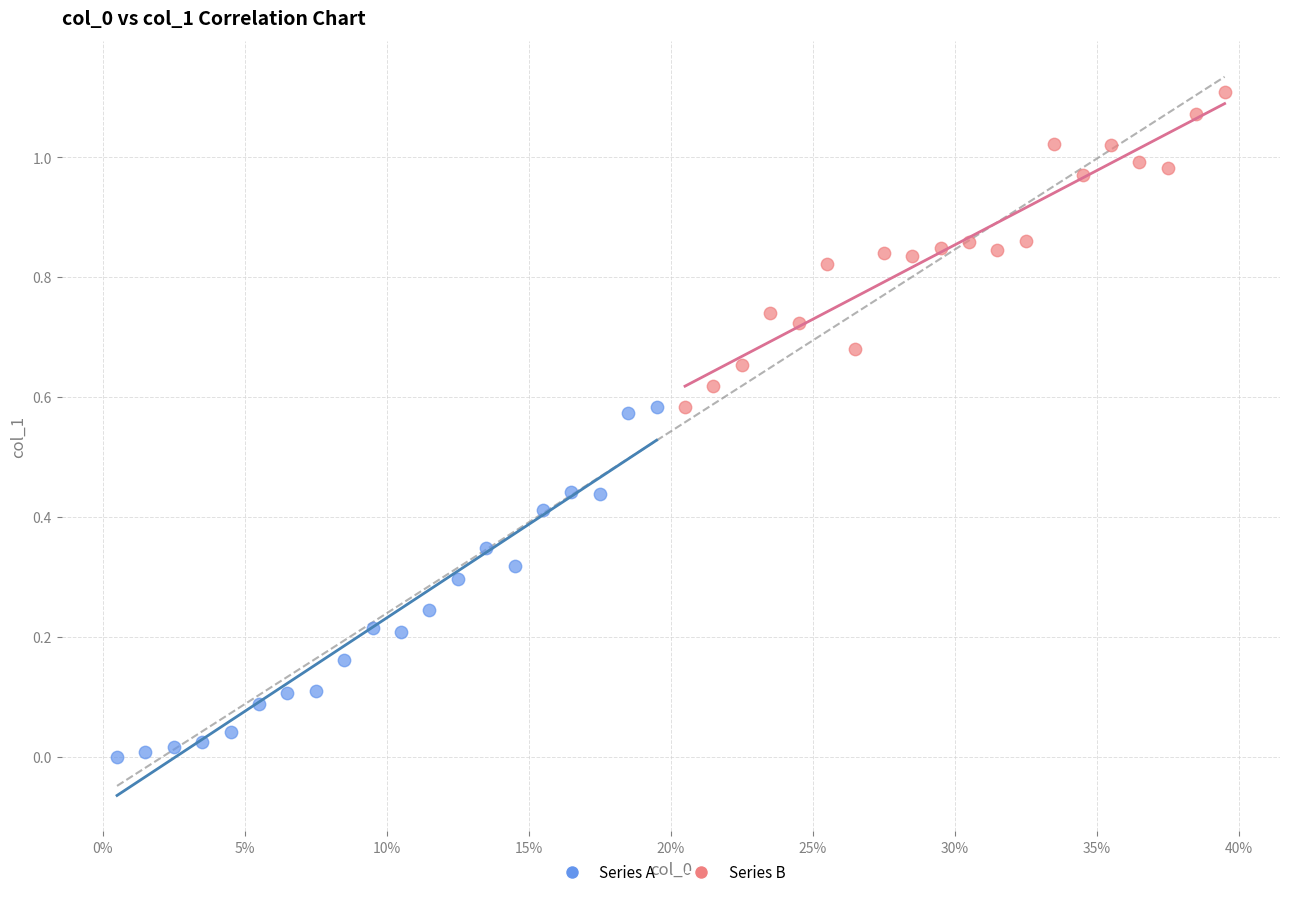

Which series has the largest Y range (max minus min)?

Series A